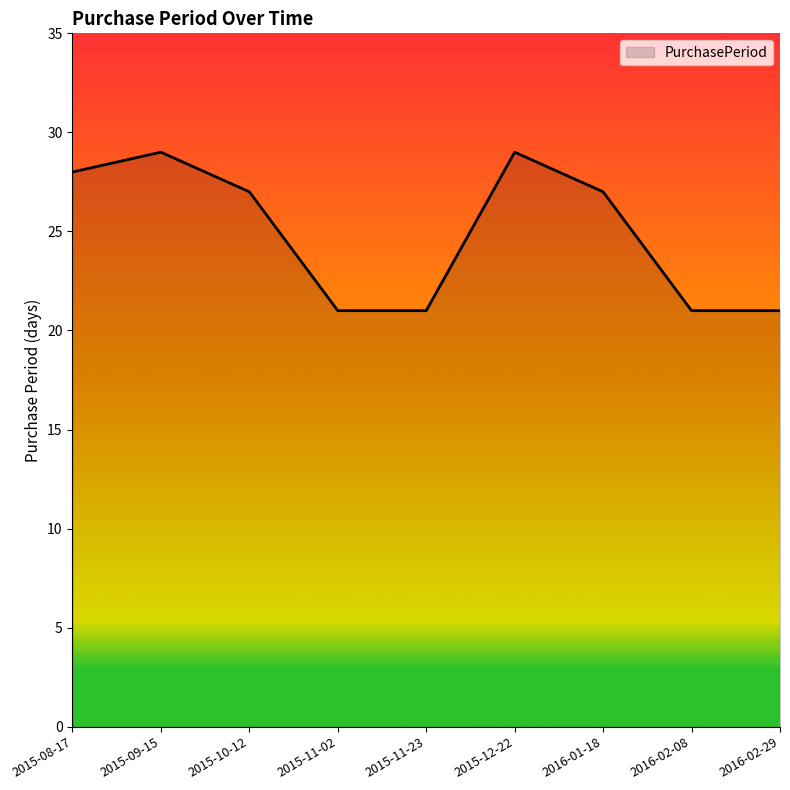

How many values are below 27?

4